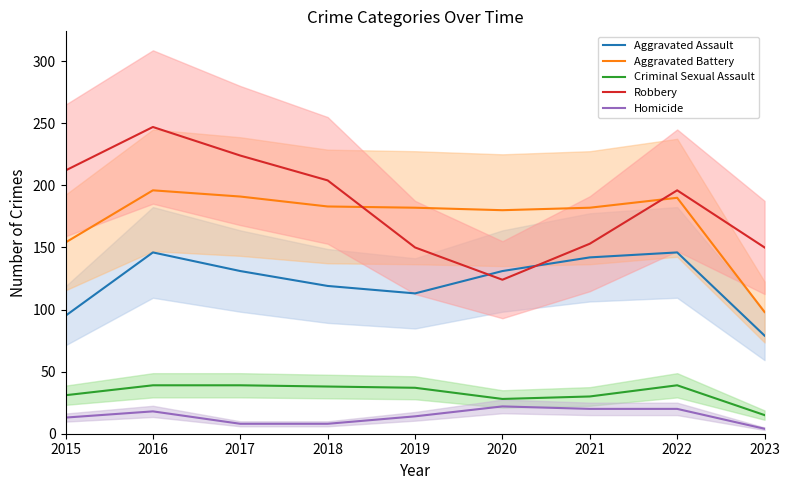

Is it true that Robbery equals 196 at 2022?

True